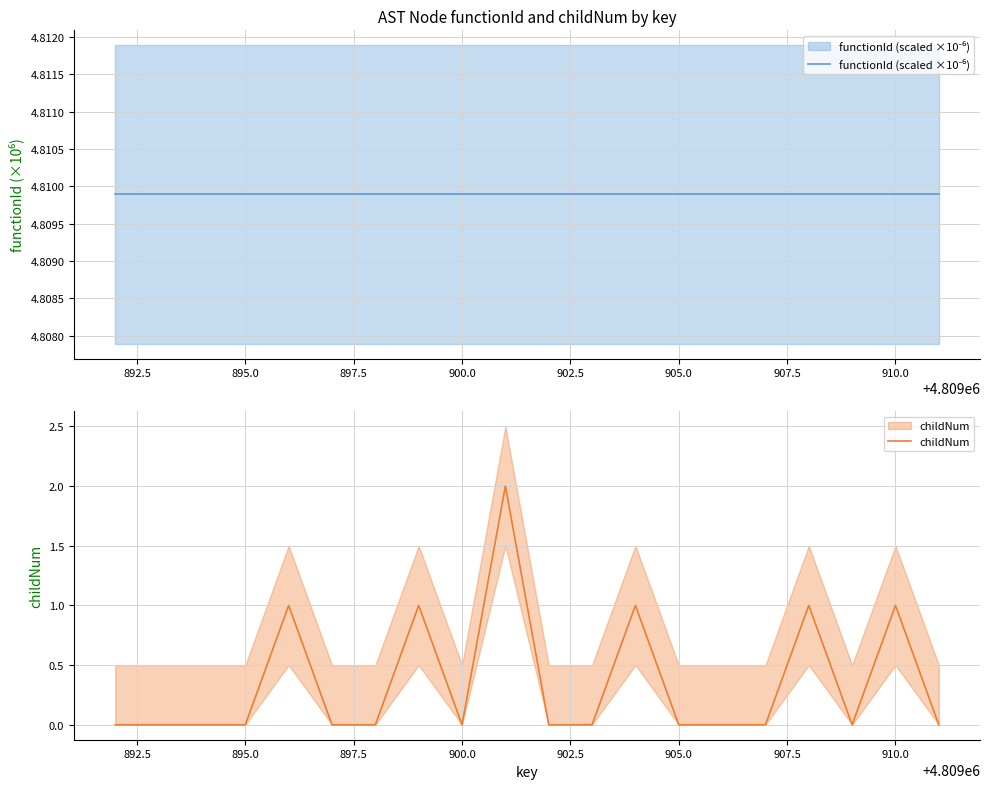

True or false: childNum and functionId (scaled ×10⁻⁶) intersect in this chart.

False